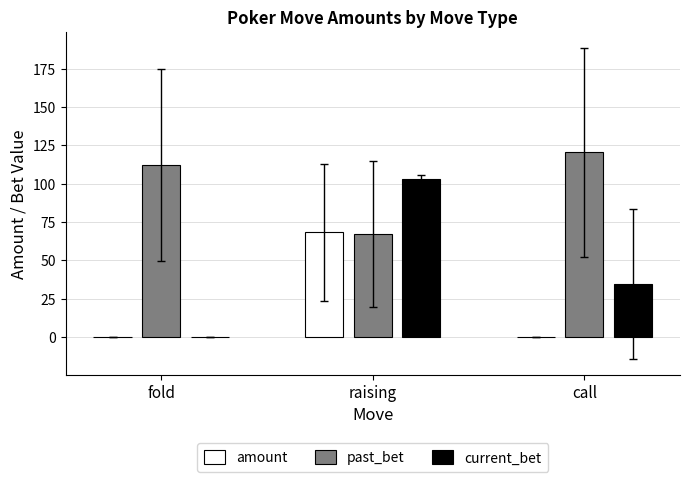

What are all the series names shown in the legend?

amount, past_bet, current_bet